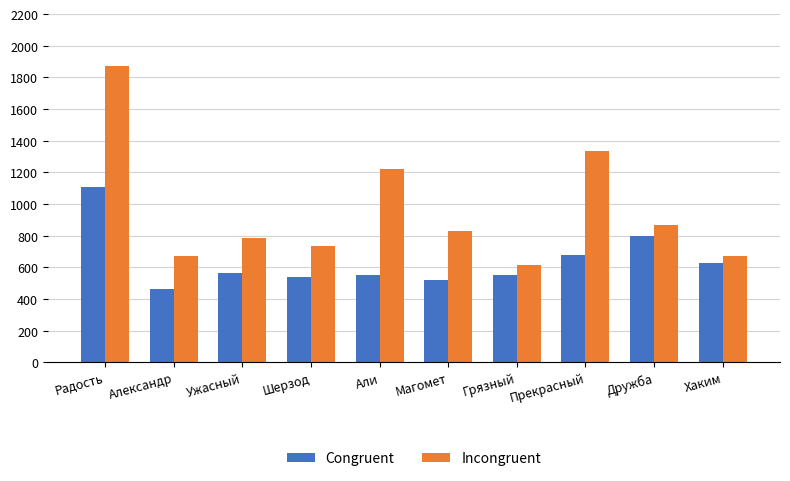

The Congruent series shows 680 at Прекрасный. True or false?

True